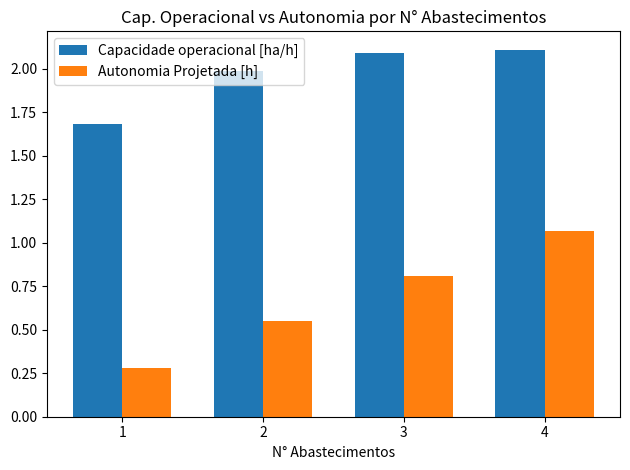

Which series changed the most between 1 and 3?

Autonomia Projetada [h]